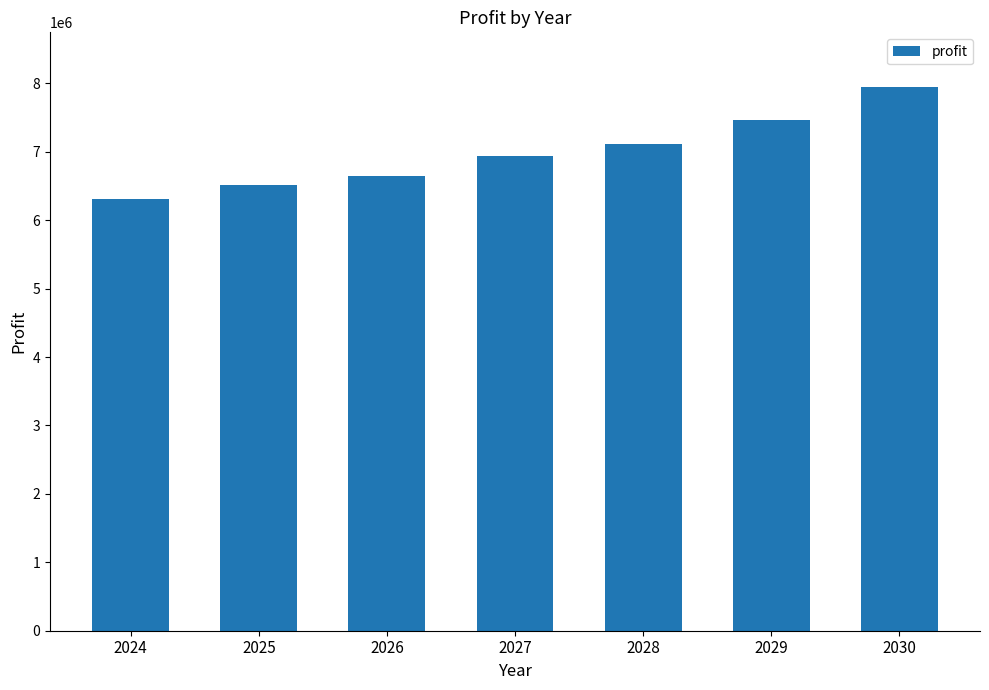

Does the chart contain stacked bars?

No